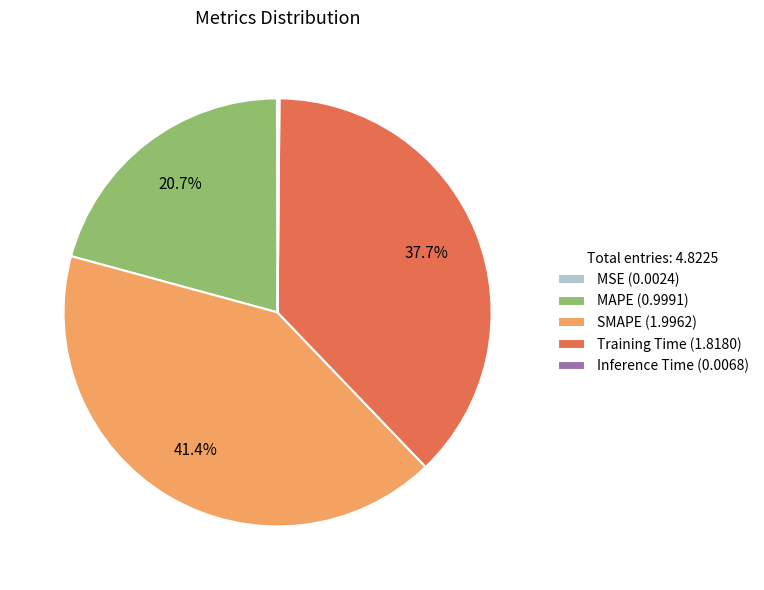

What portion of the pie excludes SMAPE (1.9962)?

58.6%